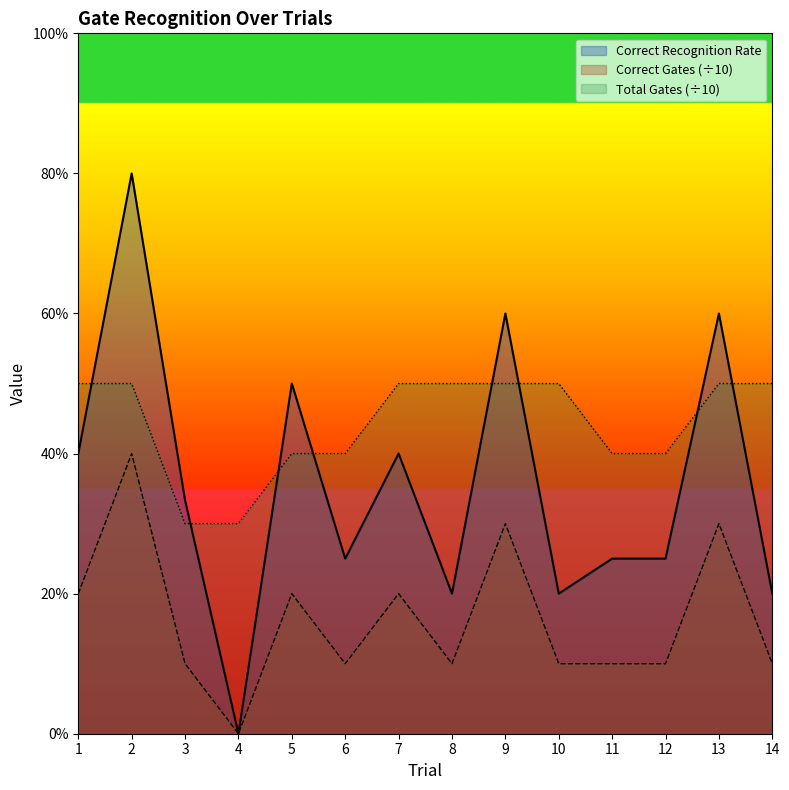

Rank the series by their average value, from lowest to highest.

Correct Gates, Correct Recognition Rate, Total Gates